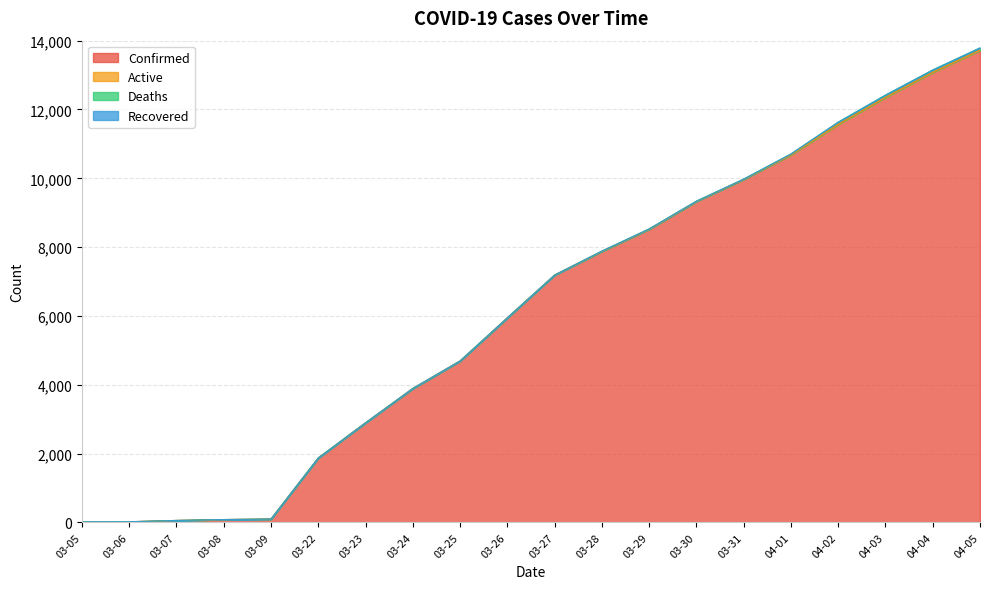

What is the difference between the highest and lowest values at 03-30?

9326